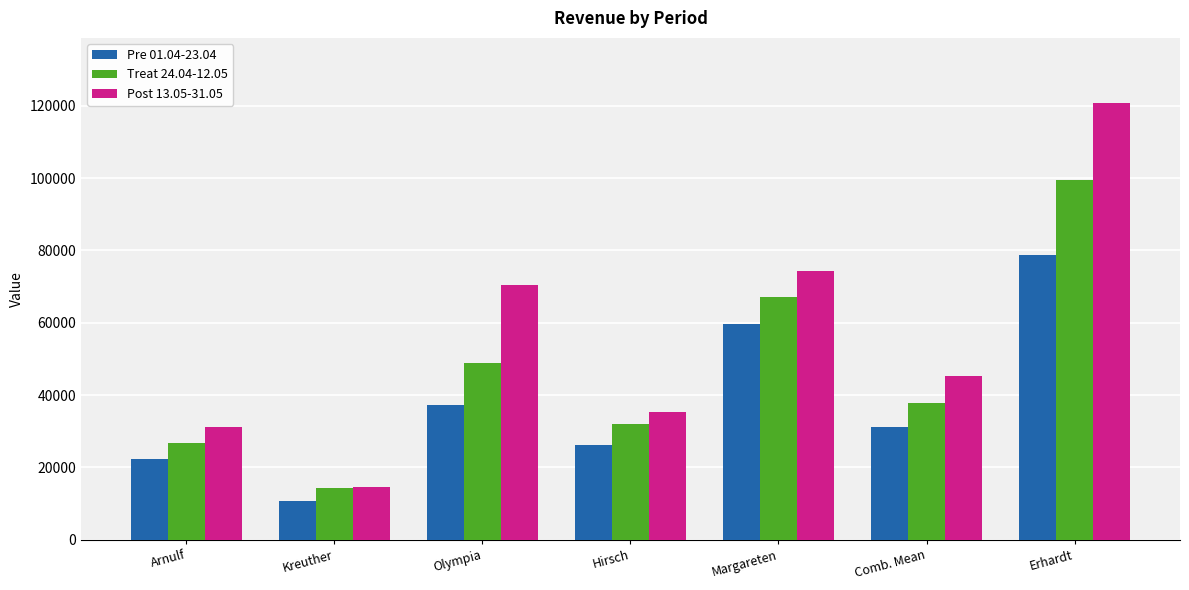

What is the average value of the Post 13.05-31.05 series?

55933.0